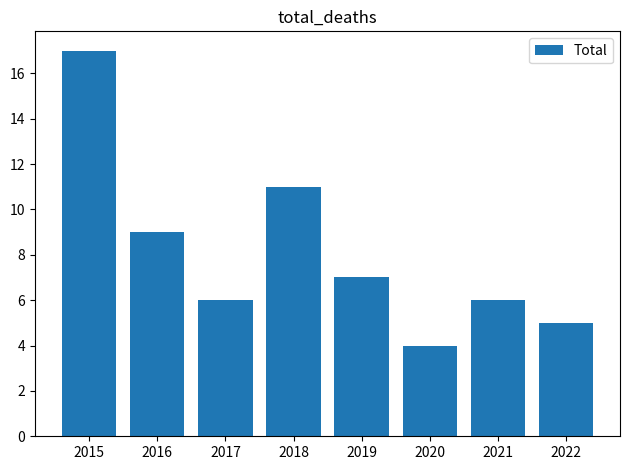

Is it true that the value at 2019 is 7?

True